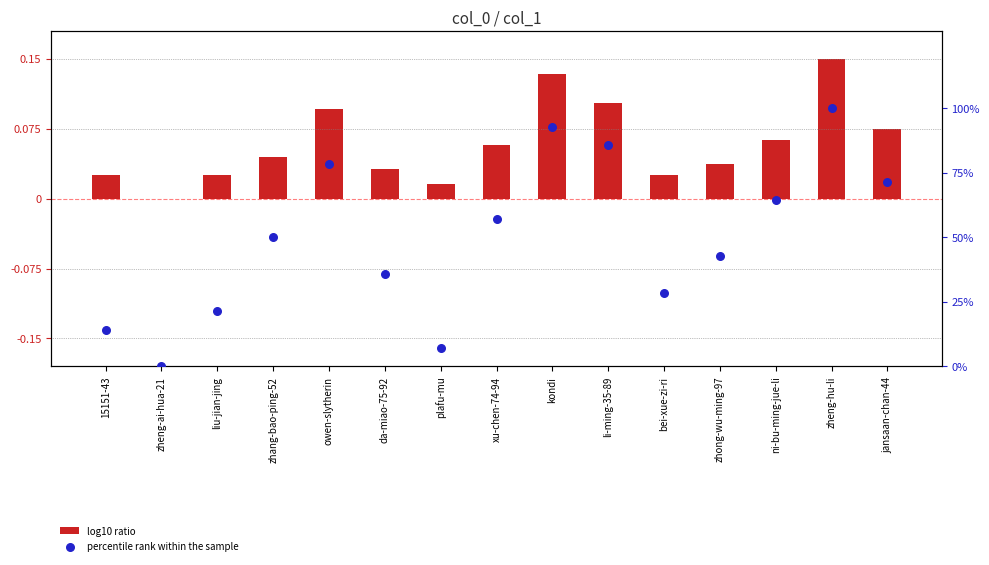

Which series has the widest spread of Y values?

percentile rank within the sample